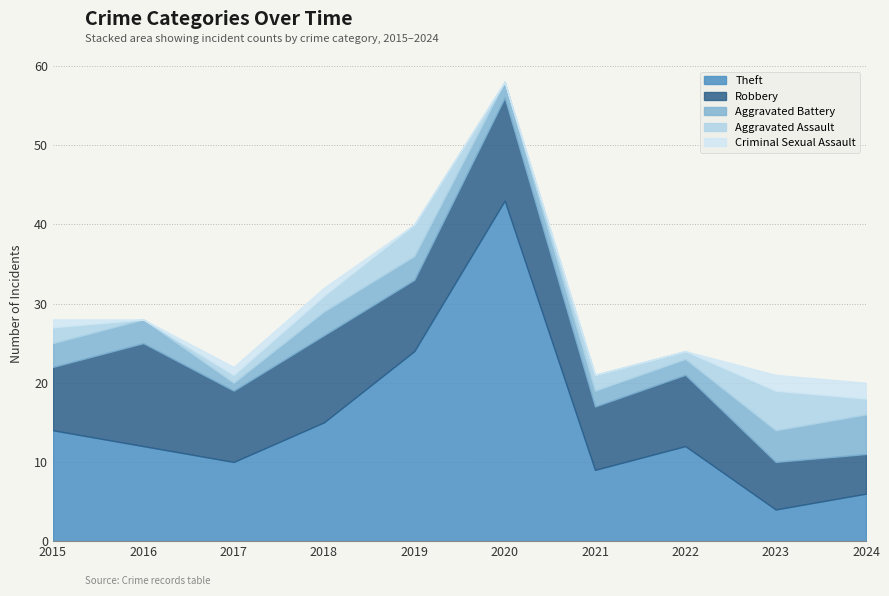

At how many categories does at least one series exceed 29?

1